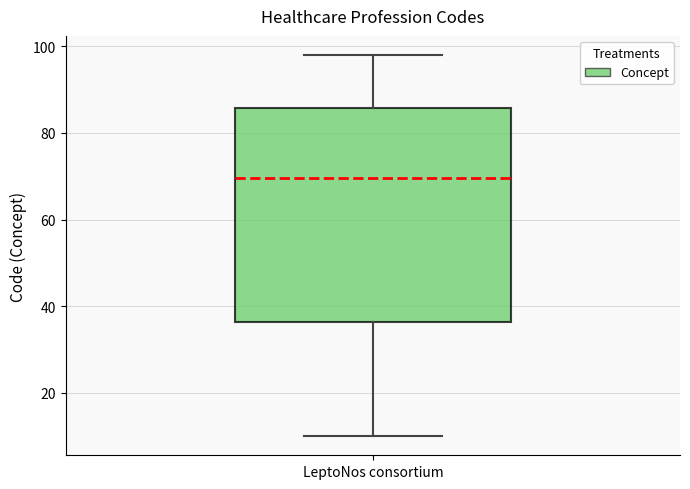

Transcribe this box plot: give where the median line is, the range the box spans, and where the two whiskers end, as read against the y-axis. The values are not printed on the chart, so give them approximately, as read against the axis.

median 70, box 36 to 86, whiskers 10 to 98